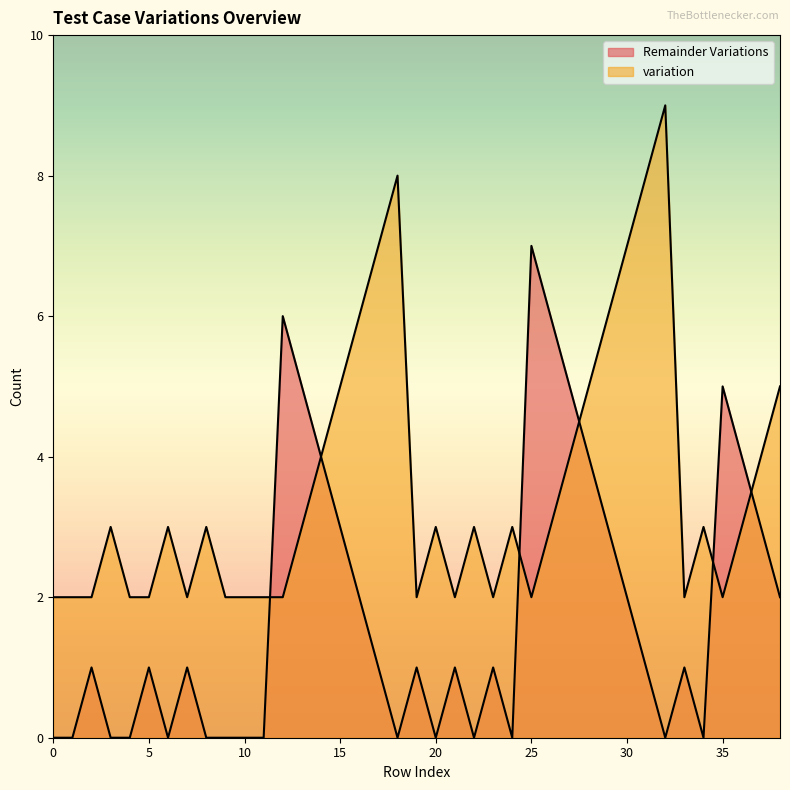

What is the difference between the maximum and minimum values in the Remainder Variations series?

7